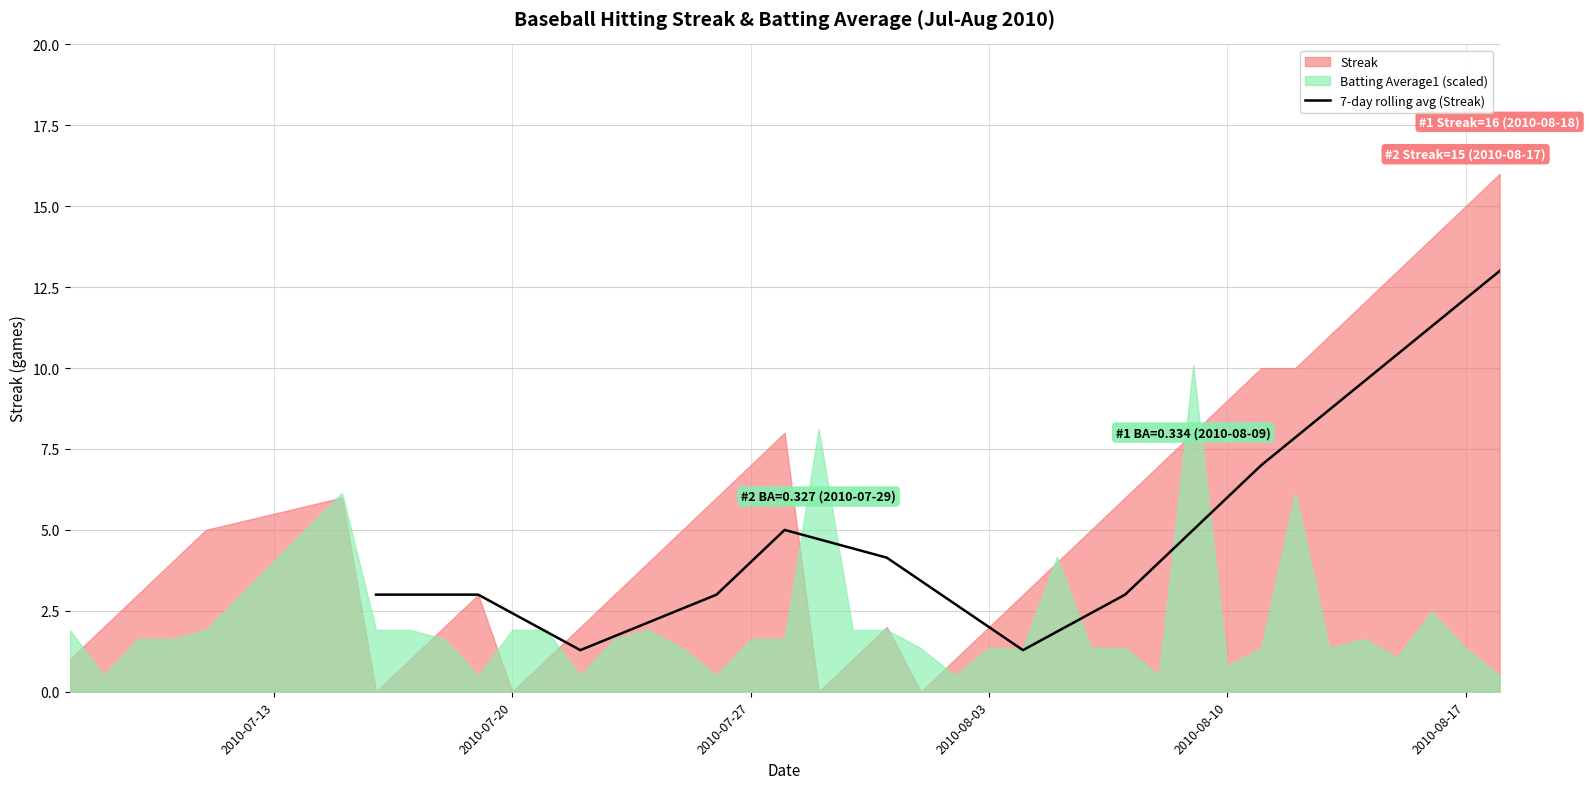

Does the chart display data point markers on the line(s)?

No